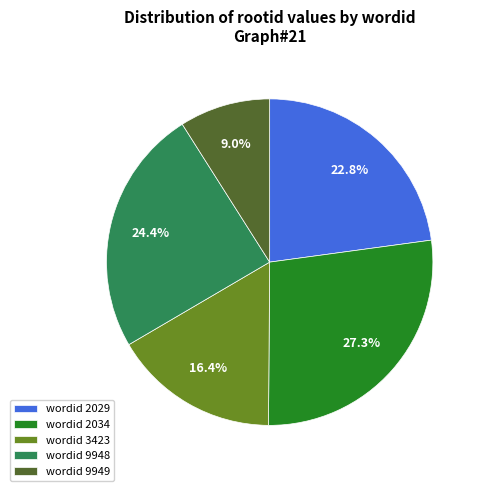

How many segments does this pie chart have?

5